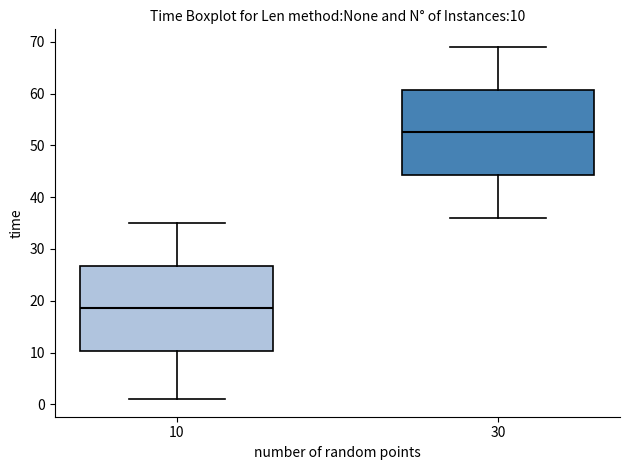

Which box has the lowest median line?

10